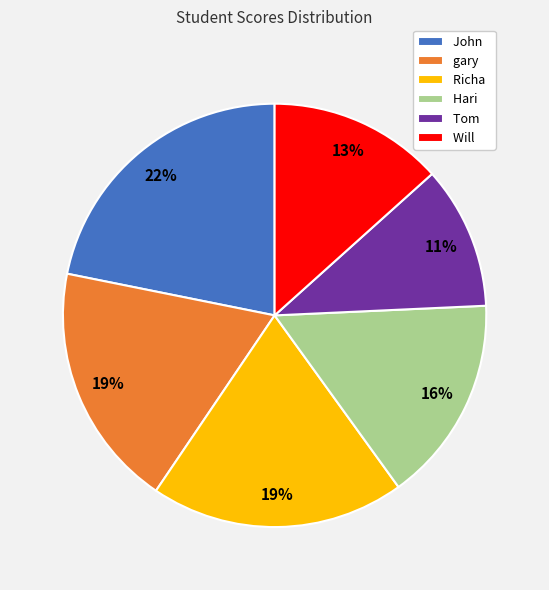

What percentage is the Hari slice, to the nearest percent?

16%